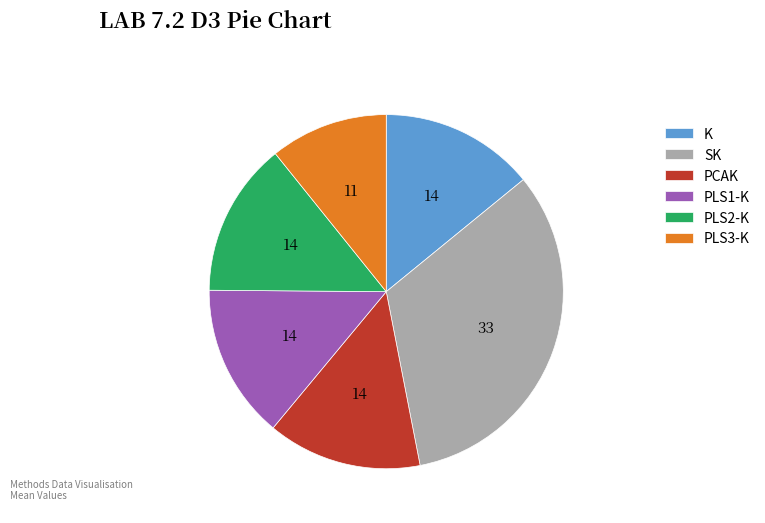

Which category has the smallest portion of the pie?

PLS3-K